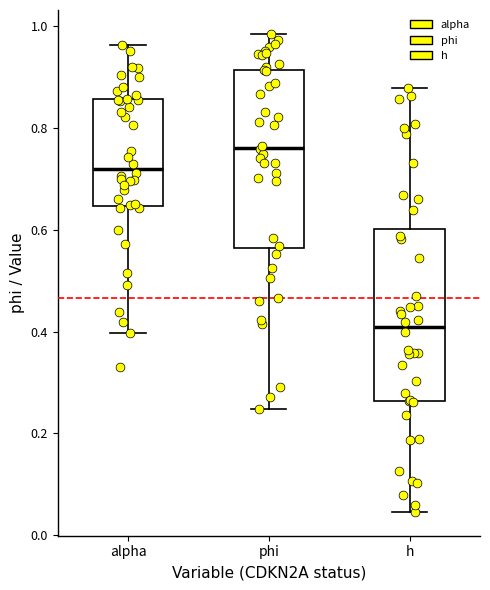

Reading left to right, read every box against the y-axis: the position of its median line, the range the box covers, and the ends of its whiskers. The values are not printed on the chart, so give them approximately, as read against the axis.

alpha: median 0.72, box 0.64 to 0.86, whiskers 0.40 to 0.96
phi: median 0.76, box 0.56 to 0.92, whiskers 0.24 to 0.98
h: median 0.40, box 0.26 to 0.60, whiskers 0.04 to 0.88